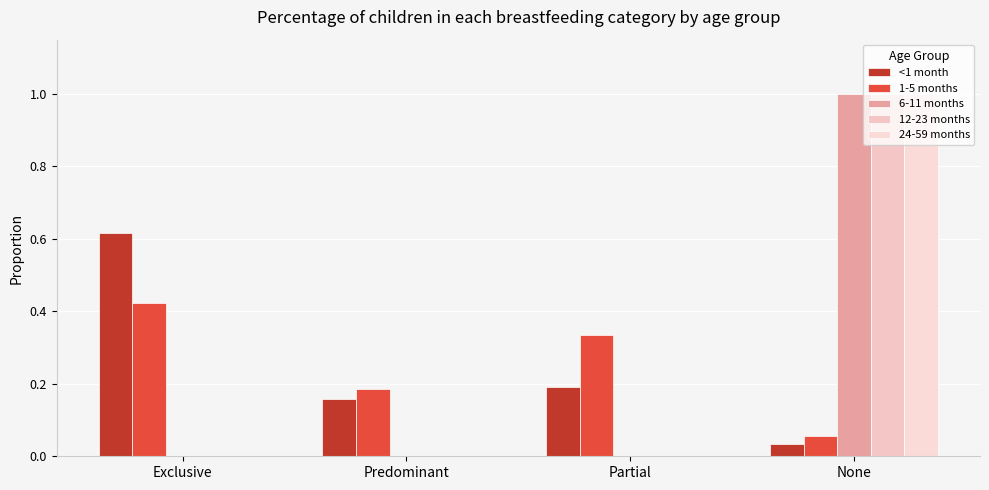

How many distinct data groups are displayed?

5